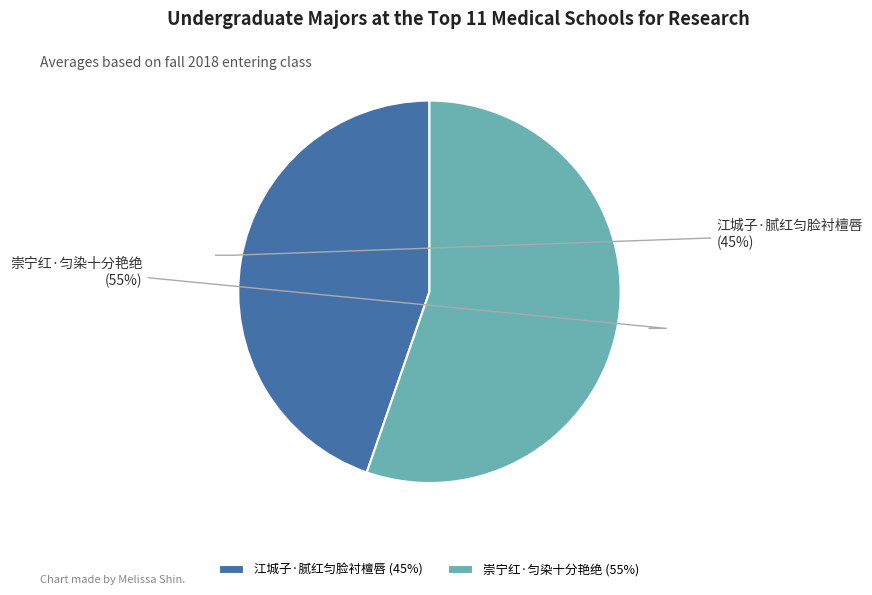

To the nearest percent, what is the average slice percentage?

50%